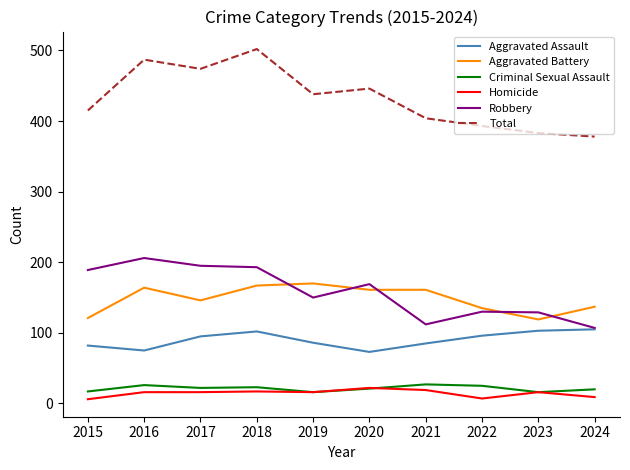

What is the highest value of the Robbery series?

206